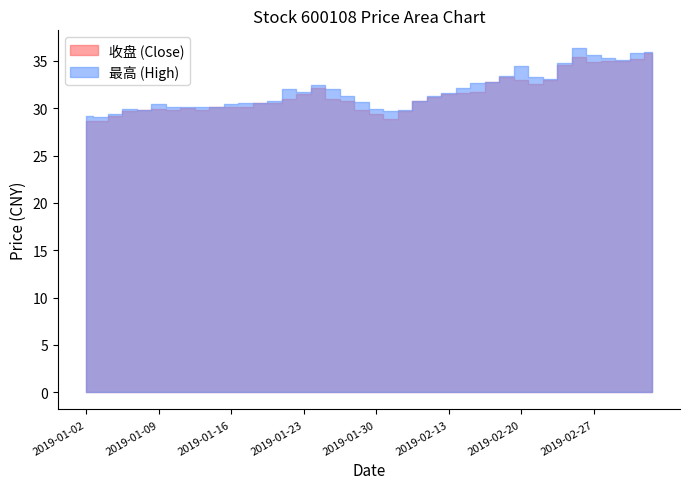

Reading right to left, what are all the values shown in this chart?

收盘: 2019-03-05=35.8	2019-03-04=35.2	2019-03-01=35.0	2019-02-28=35.0	2019-02-27=34.9	2019-02-26=35.5	2019-02-25=34.6	2019-02-22=32.9	2019-02-21=32.6	2019-02-20=32.9	2019-02-19=33.3	2019-02-18=32.8	2019-02-15=31.7	2019-02-14=31.6	2019-02-13=31.5	2019-02-12=31.1	2019-02-11=30.8	2019-02-01=29.7	2019-01-31=28.9	2019-01-30=29.3	2019-01-29=29.8	2019-01-28=30.8	2019-01-25=31.0	2019-01-24=32.1	2019-01-23=31.5	2019-01-22=31.0	2019-01-21=30.5	2019-01-18=30.5	2019-01-17=30.2	2019-01-16=30.2	2019-01-15=30.2	2019-01-14=29.8	2019-01-11=30.1	2019-01-10=29.8	2019-01-09=29.9	2019-01-08=29.8	2019-01-07=29.7	2019-01-04=29.2	2019-01-03=28.6	2019-01-02=28.6
最高: 2019-03-05=35.9	2019-03-04=35.8	2019-03-01=35.1	2019-02-28=35.3	2019-02-27=35.6	2019-02-26=36.4	2019-02-25=34.7	2019-02-22=33.1	2019-02-21=33.3	2019-02-20=34.5	2019-02-19=33.4	2019-02-18=32.8	2019-02-15=32.7	2019-02-14=32.1	2019-02-13=31.6	2019-02-12=31.3	2019-02-11=30.8	2019-02-01=29.8	2019-01-31=29.7	2019-01-30=29.9	2019-01-29=30.7	2019-01-28=31.3	2019-01-25=32.0	2019-01-24=32.5	2019-01-23=31.7	2019-01-22=32.0	2019-01-21=30.8	2019-01-18=30.5	2019-01-17=30.5	2019-01-16=30.4	2019-01-15=30.2	2019-01-14=30.2	2019-01-11=30.2	2019-01-10=30.2	2019-01-09=30.4	2019-01-08=29.8	2019-01-07=29.9	2019-01-04=29.3	2019-01-03=29.1	2019-01-02=29.2